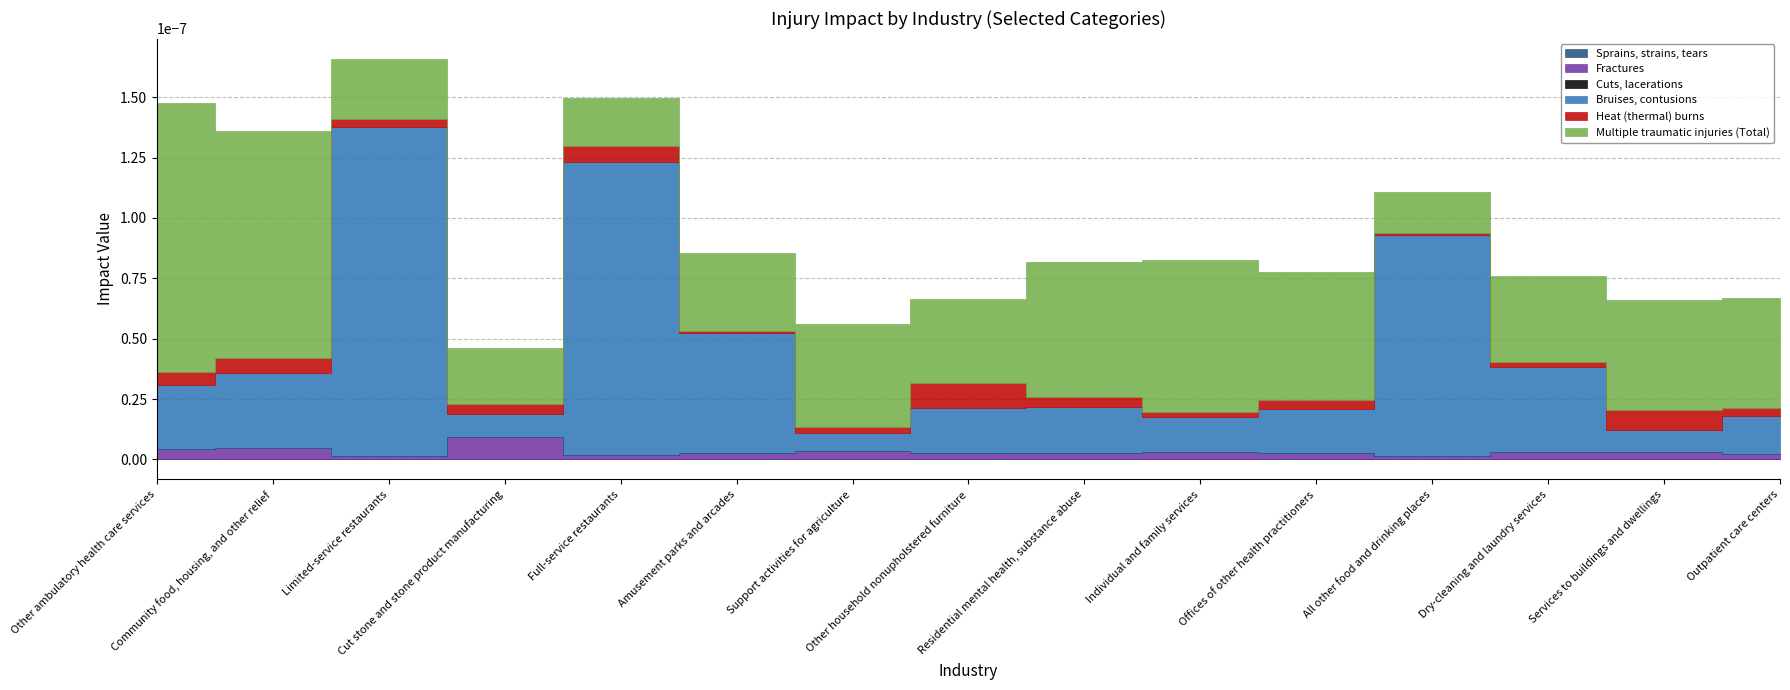

At which label does Bruises, contusions reach its peak?

Limited-service restaurants